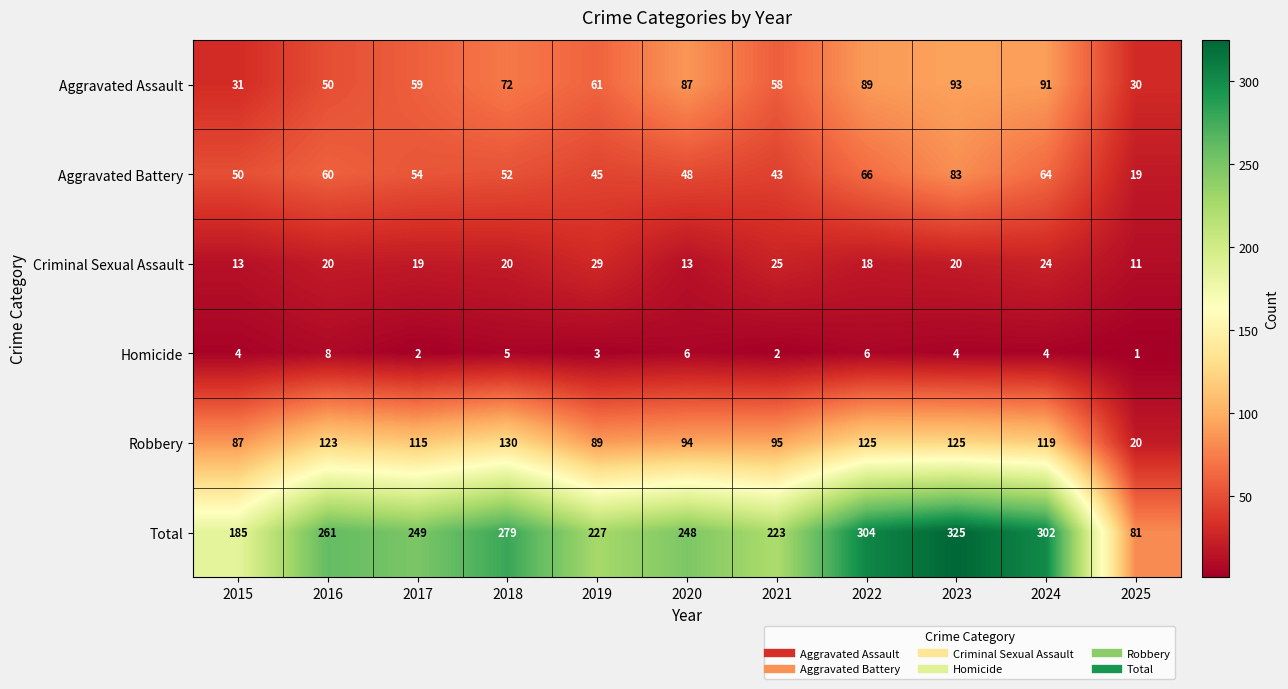

At which label does Homicide reach its peak?

2016